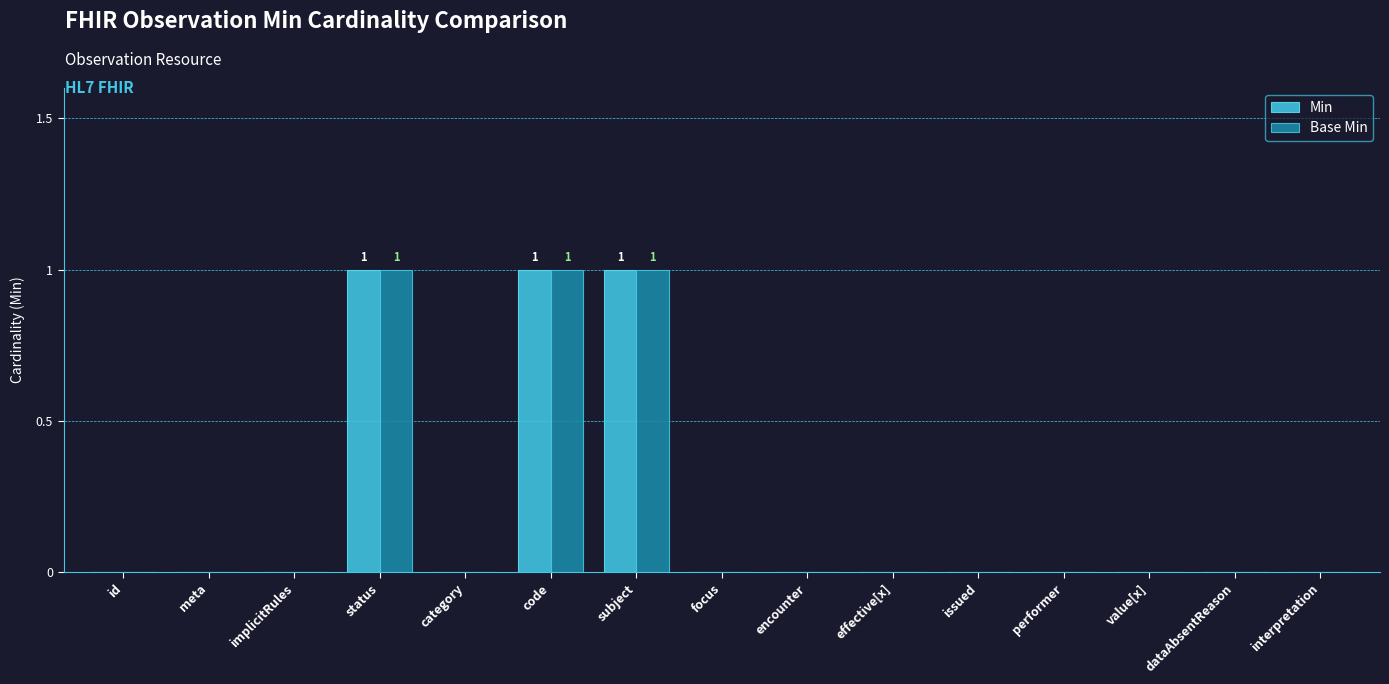

Is the value of Base Min at performer greater than the value of Min at code?

No